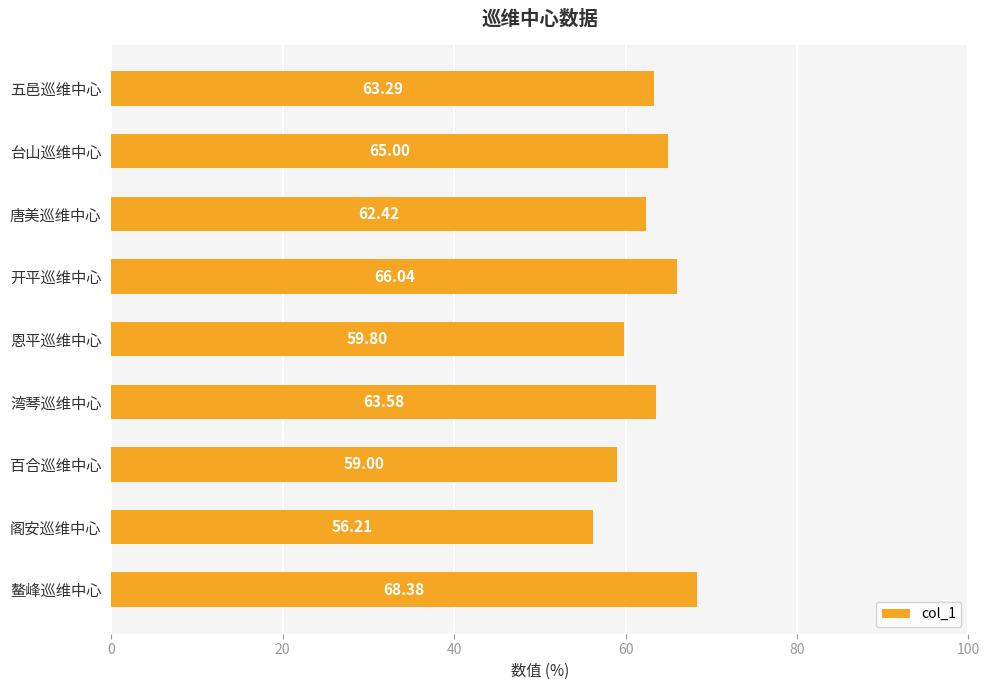

How many series are shown in this chart?

1